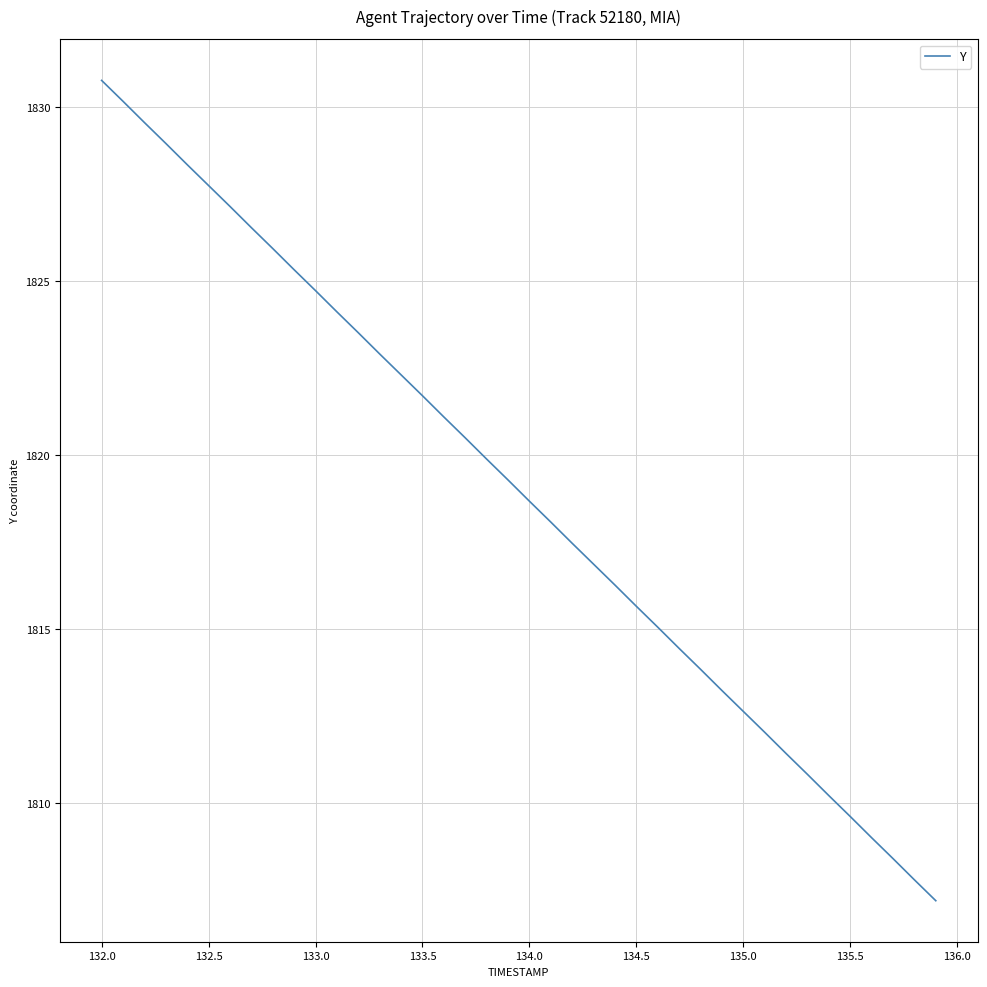

How many values are below 1819?

20